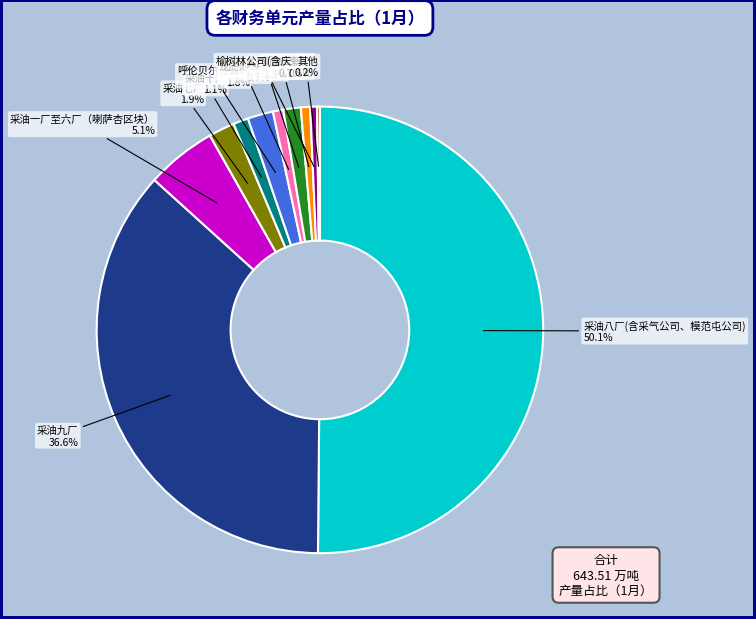

Is 采油一厂至六厂（喇萨杏区块） the majority of the pie?

No